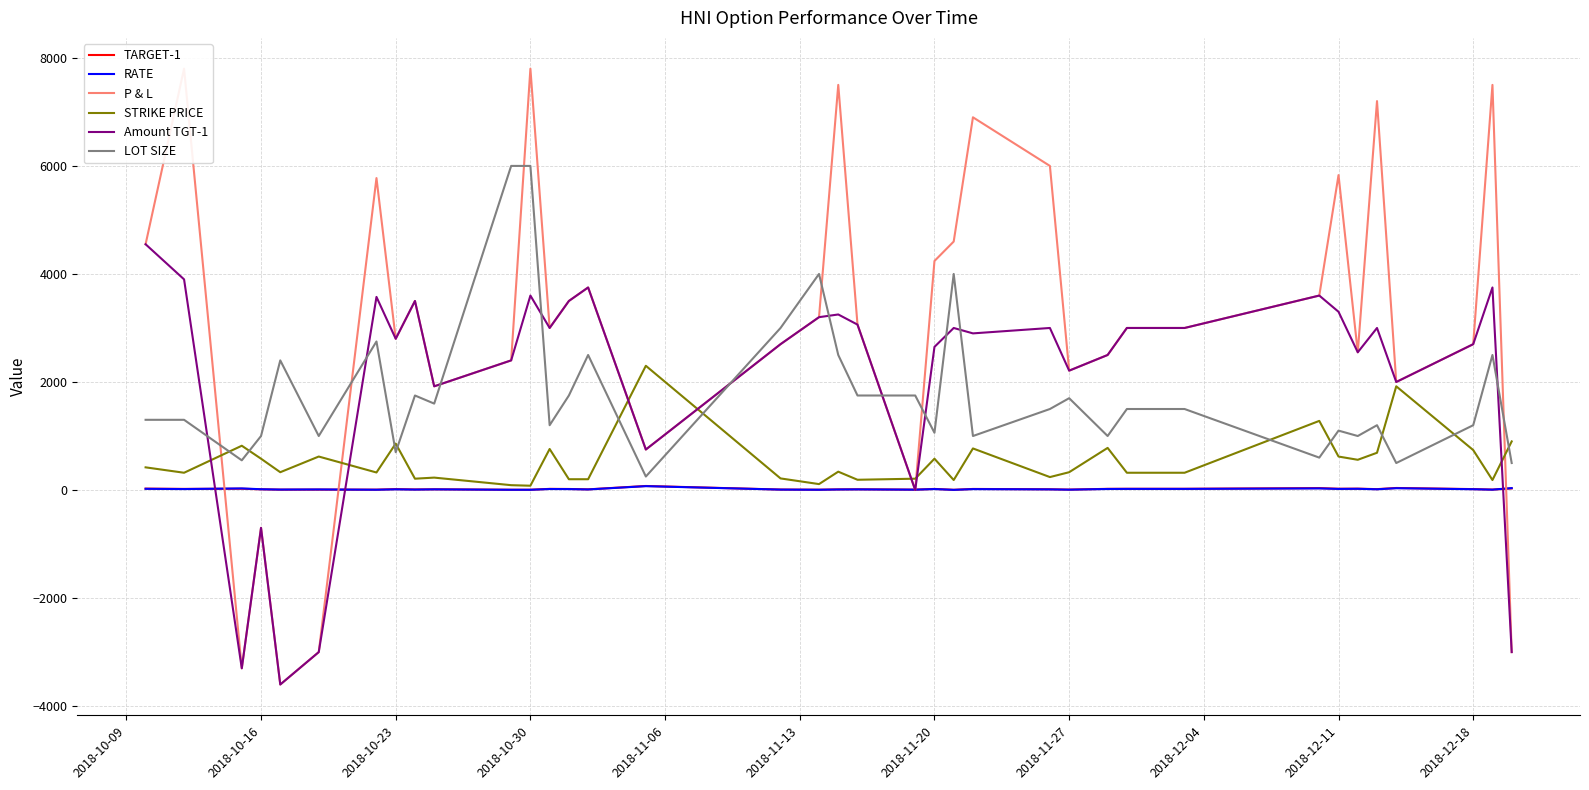

What are all the series names shown in the legend?

TARGET-1, RATE, P & L, STRIKE PRICE, Amount TGT-1, LOT SIZE